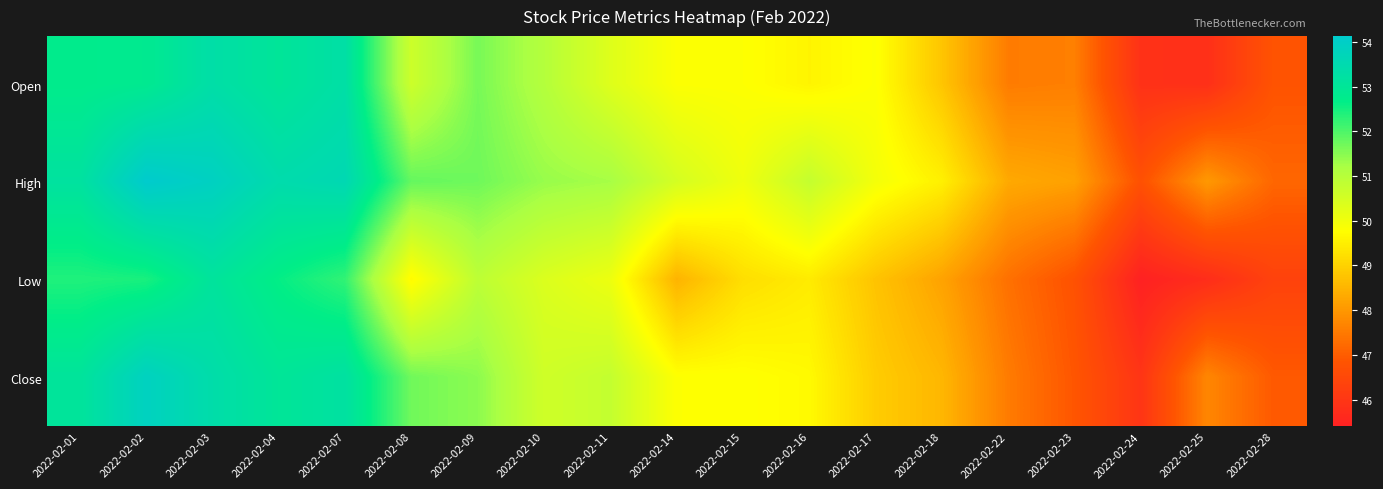

What is the maximum value shown in the chart?

54.1